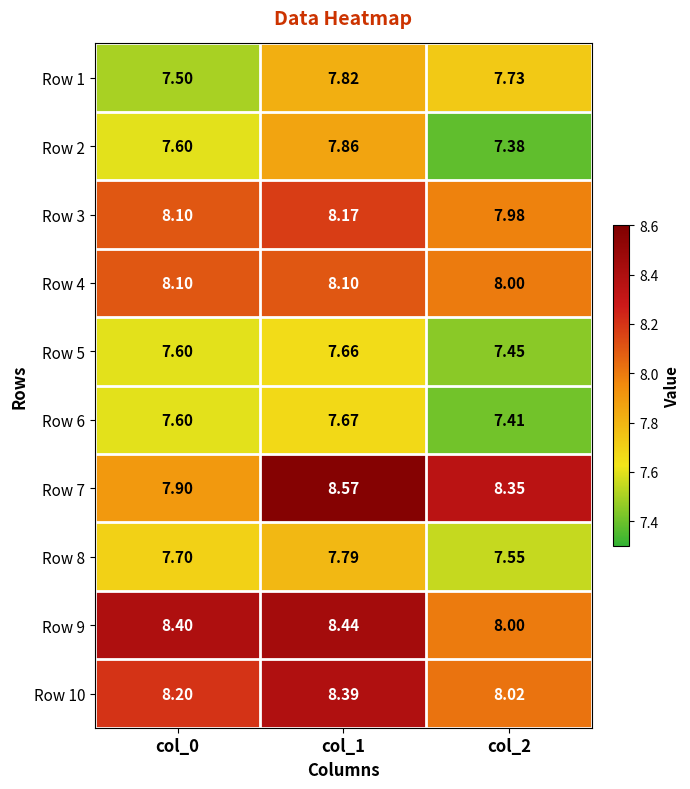

Which series has the widest spread of values?

Row 7